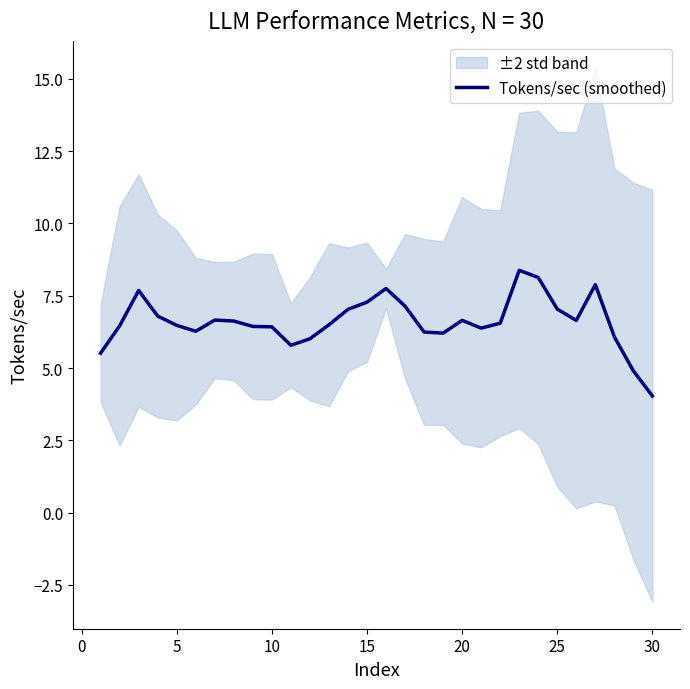

How many points are higher than both their immediate neighbors (excluding endpoints)?

6